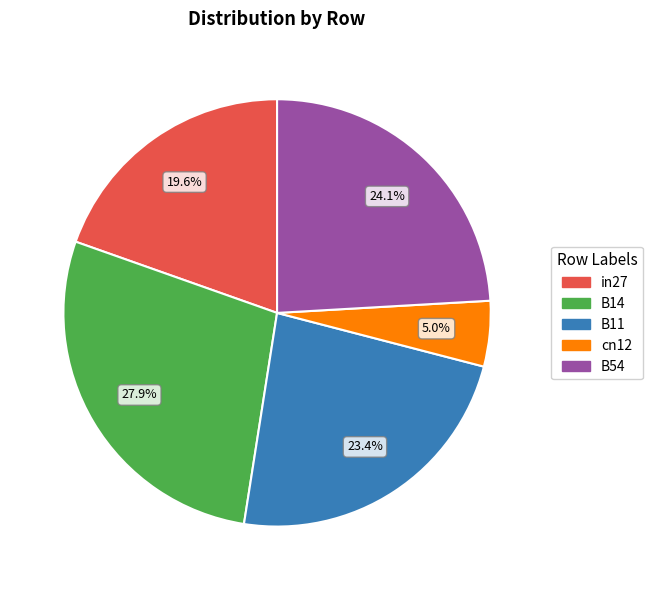

Combined, do B54 and B11 account for over 50%?

No